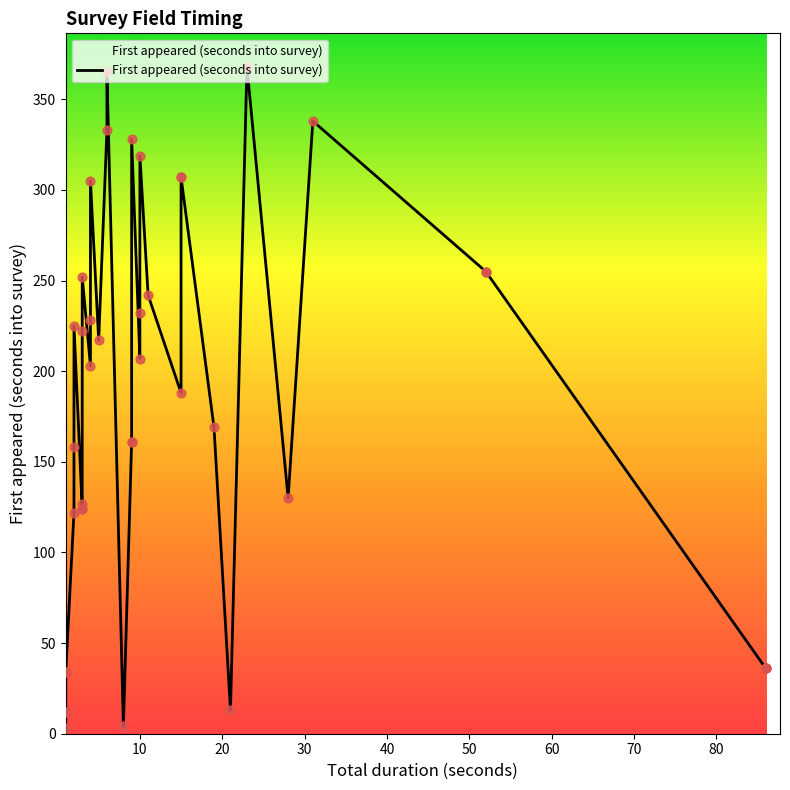

Between 70 and 40, which is larger?

70